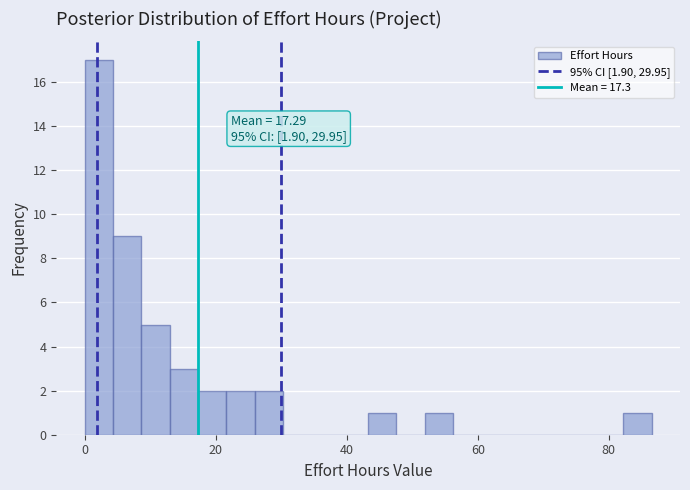

Read against the x-axis, roughly where is the centre of the tallest bar?

2